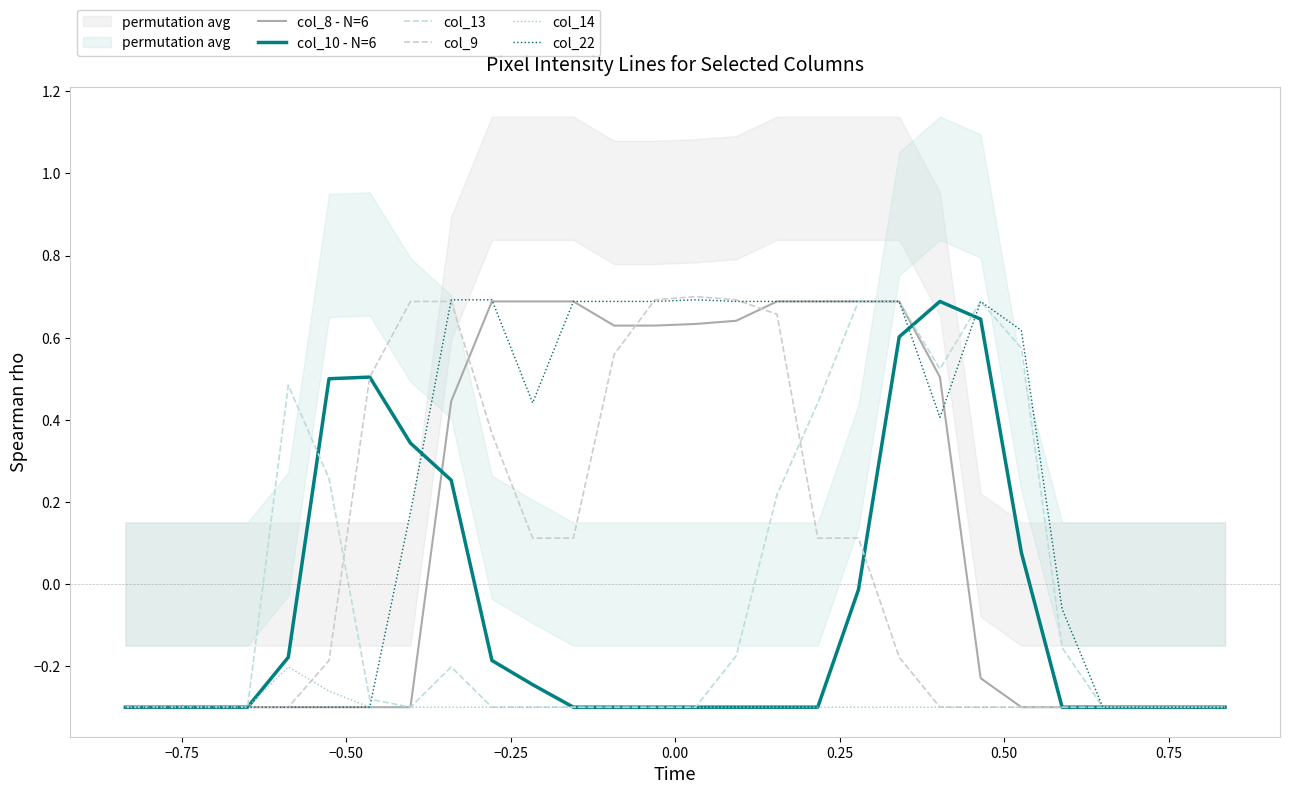

Reading right to left, extract all data points from this chart.

col_8 - N=6: -0.3	-0.3	-0.3	-0.3	-0.3	-0.3	-0.2	0.5	0.7	0.7	0.7	0.7	0.6	0.6	0.6	0.6	0.7	0.7	0.7	0.4	-0.3	-0.3	-0.3	-0.3	-0.3	-0.3	-0.3	-0.3
col_10 - N=6: -0.3	-0.3	-0.3	-0.3	-0.3	0.1	0.6	0.7	0.6	-0.0	-0.3	-0.3	-0.3	-0.3	-0.3	-0.3	-0.3	-0.2	-0.2	0.3	0.3	0.5	0.5	-0.2	-0.3	-0.3	-0.3	-0.3
col_13: -0.3	-0.3	-0.3	-0.3	-0.2	0.6	0.7	0.5	0.7	0.7	0.4	0.2	-0.2	-0.3	-0.3	-0.3	-0.3	-0.3	-0.3	-0.2	-0.3	-0.3	0.3	0.5	-0.3	-0.3	-0.3	-0.3
col_9: -0.3	-0.3	-0.3	-0.3	-0.3	-0.3	-0.3	-0.3	-0.2	0.1	0.1	0.7	0.7	0.7	0.7	0.6	0.1	0.1	0.4	0.7	0.7	0.5	-0.2	-0.3	-0.3	-0.3	-0.3	-0.3
col_14: -0.3	-0.3	-0.3	-0.3	-0.3	-0.3	-0.3	-0.3	-0.3	-0.3	-0.3	-0.3	-0.3	-0.3	-0.3	-0.3	-0.3	-0.3	-0.3	-0.3	-0.3	-0.3	-0.3	-0.2	-0.3	-0.3	-0.3	-0.3
col_22: -0.3	-0.3	-0.3	-0.3	-0.1	0.6	0.7	0.4	0.7	0.7	0.7	0.7	0.7	0.7	0.7	0.7	0.7	0.4	0.7	0.7	0.2	-0.3	-0.3	-0.3	-0.3	-0.3	-0.3	-0.3